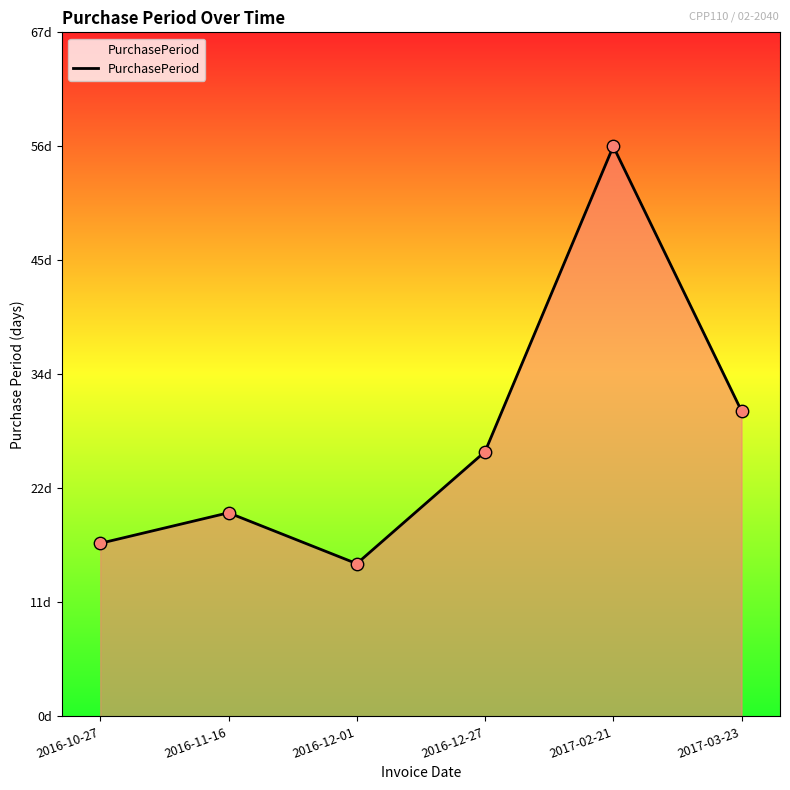

What is the change in value from 2016-10-27 to 2016-11-16?

+3